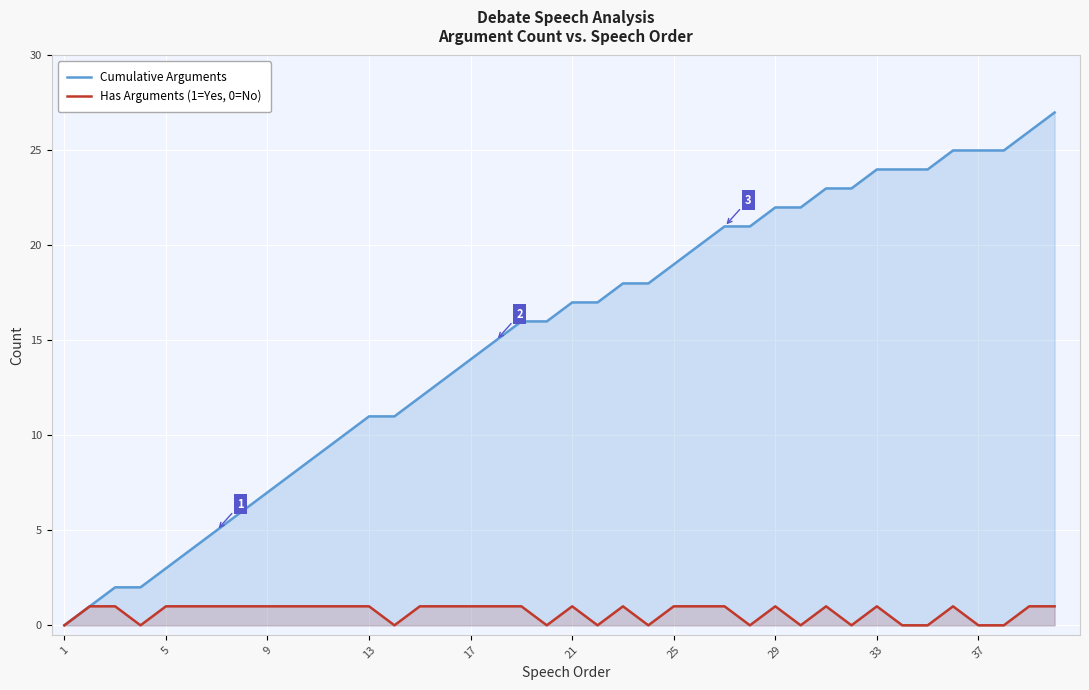

List the series in order of their overall mean, lowest first.

Has Arguments (1=Yes, 0=No), Cumulative Arguments